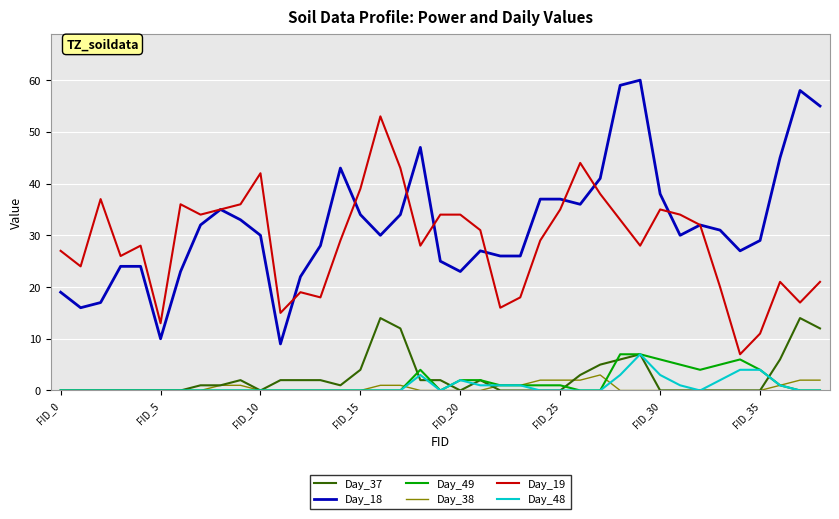

True or false: Day_49 and Day_18 cross at least once.

False